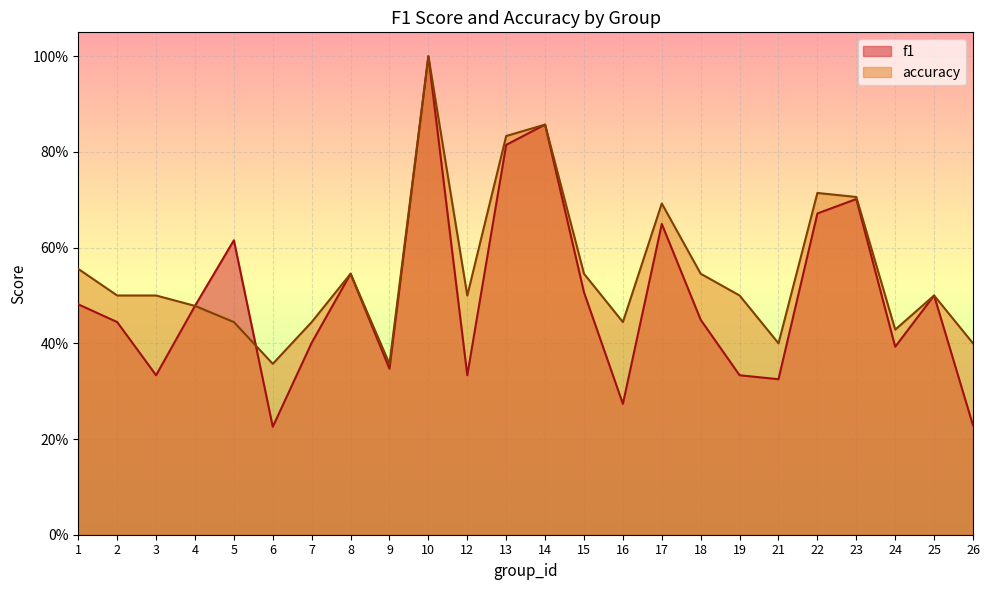

List the series in order of their peak value, lowest first.

f1, accuracy